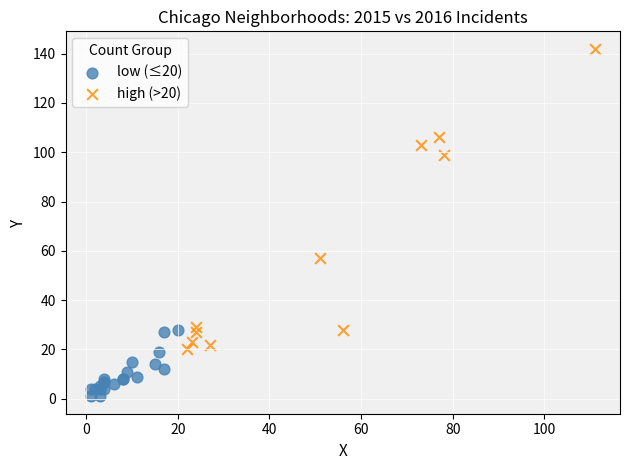

Which series contains the highest Y value?

high (>20)